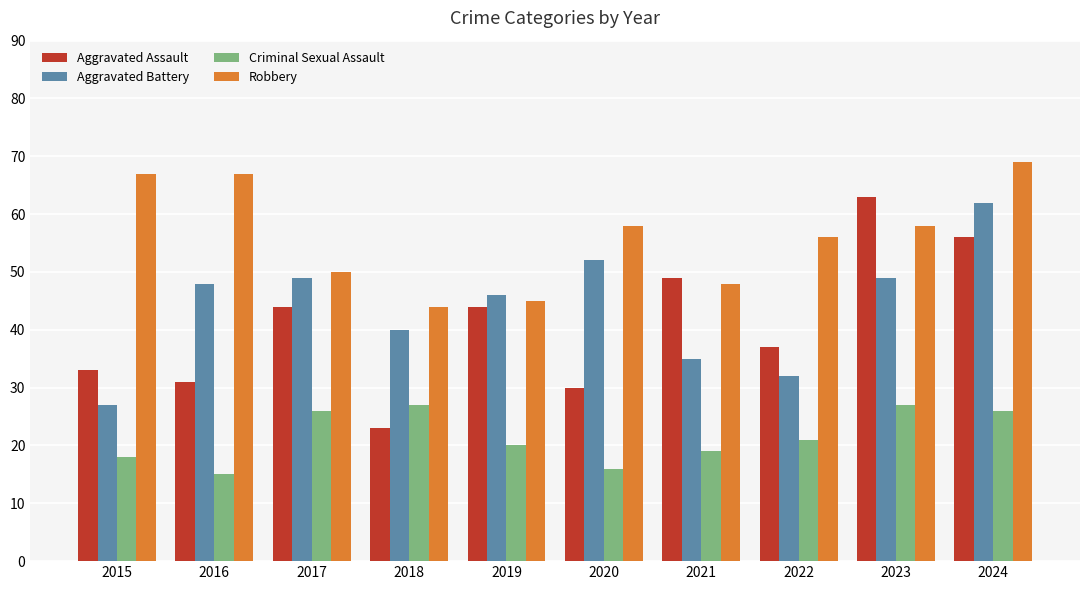

What is the sum of all Aggravated Battery values?

440